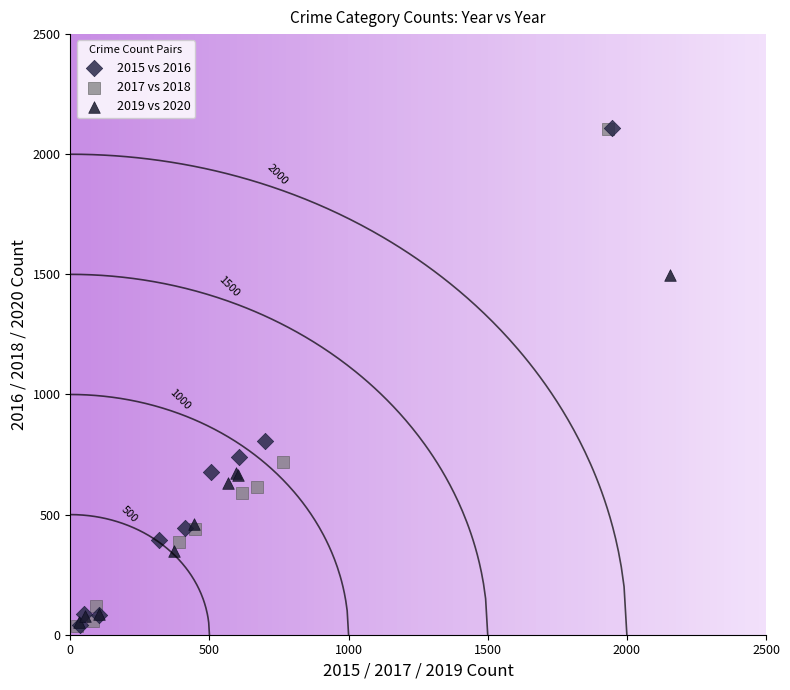

What are all the series names shown in the legend?

2015 vs 2016, 2017 vs 2018, 2019 vs 2020